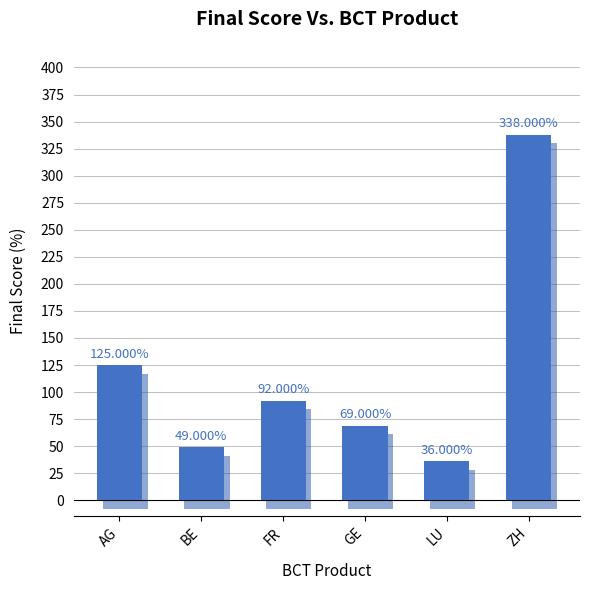

The chart shows a value of 36 at LU. True or false?

True